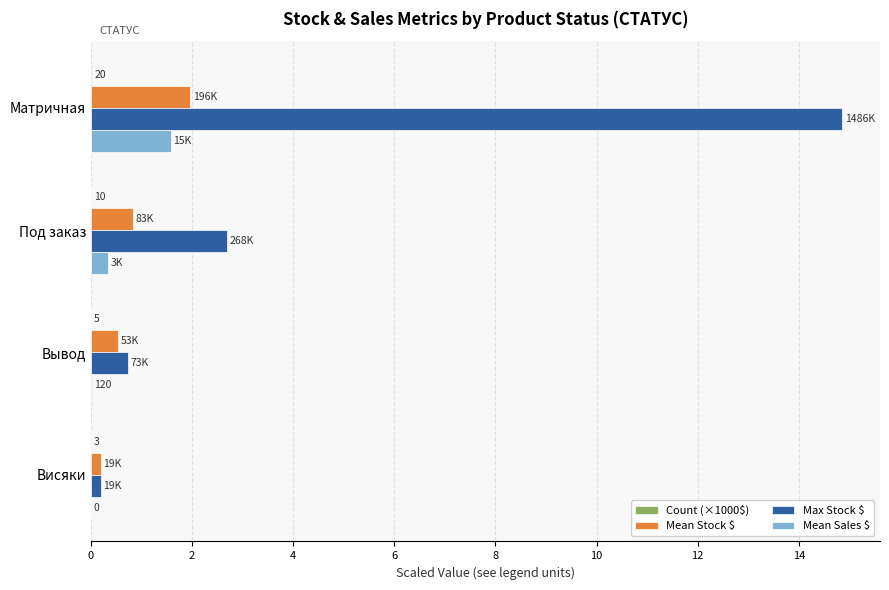

Which series changed the most between Матричная and Висяки?

Max Stock $